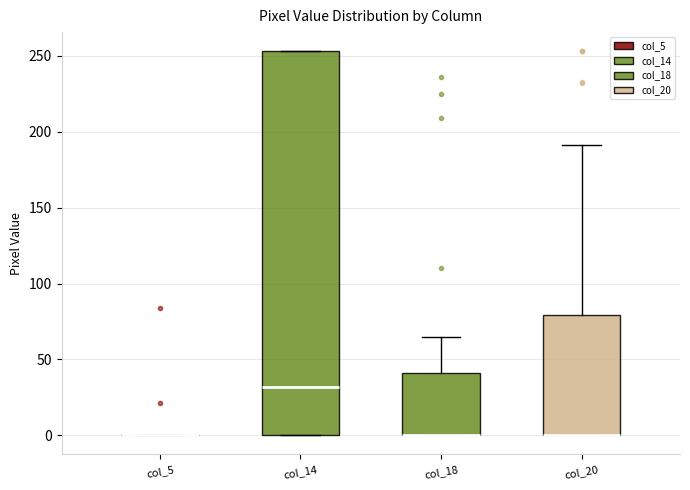

Where does the upper whisker of the box for col_18 end on the y-axis? The values are not printed on the chart, so give them approximately, as read against the axis.

65